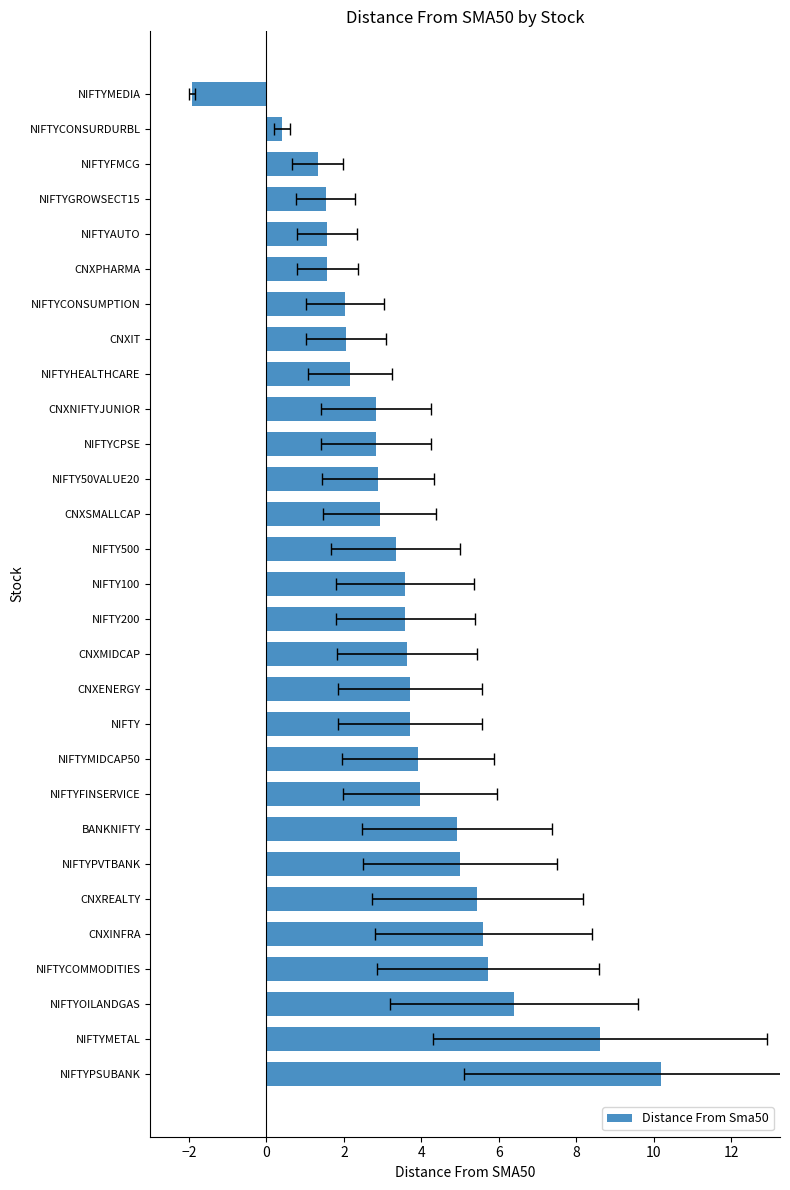

How many values are below 3?

13